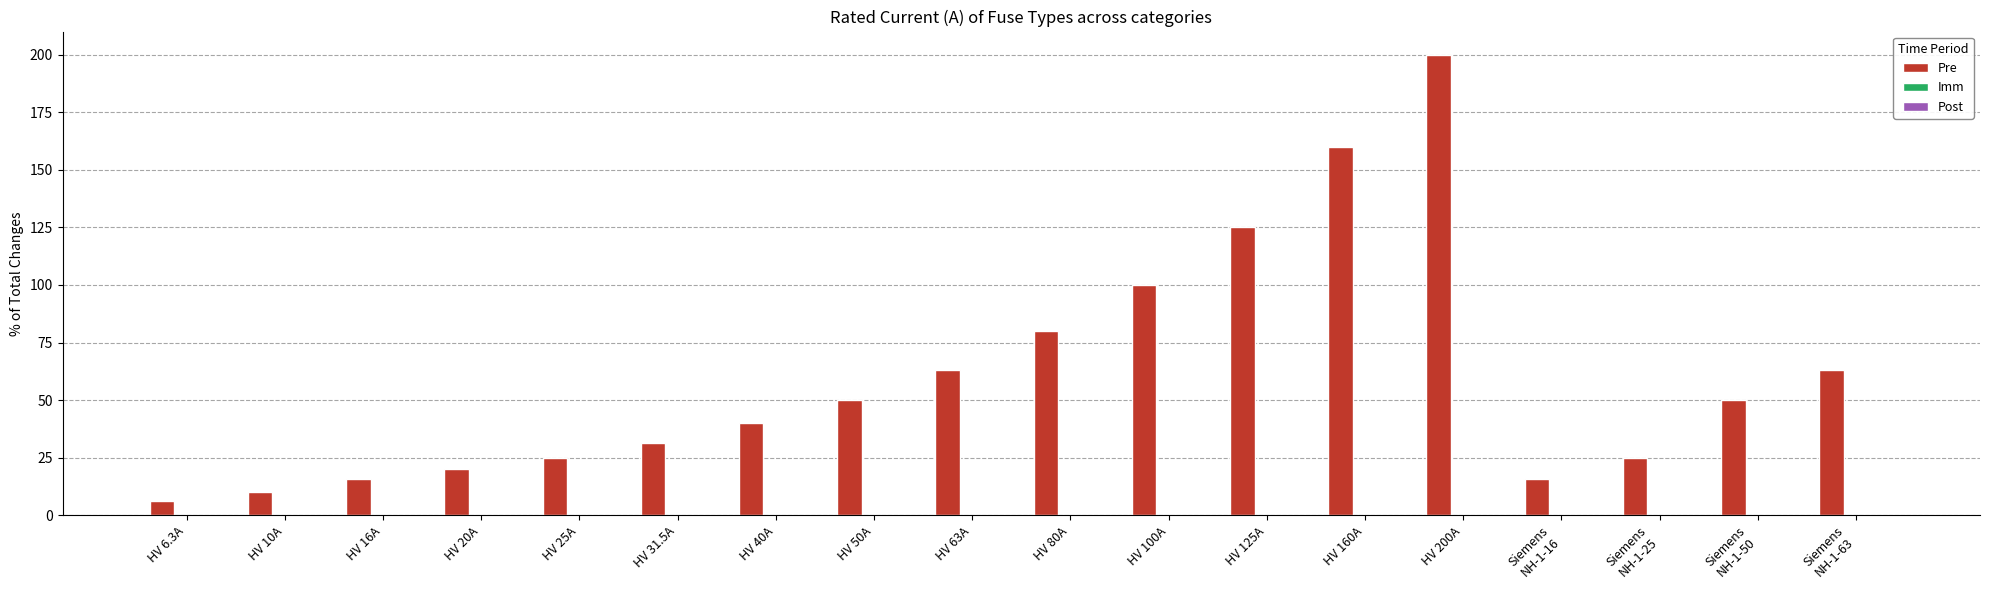

Where is the data nearest to the value 103?

HV 100A